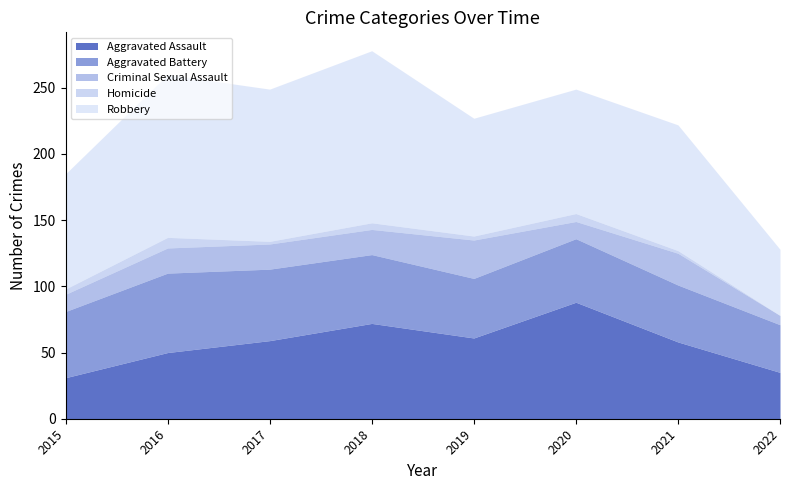

Where is Criminal Sexual Assault nearest to the value 18?

2016